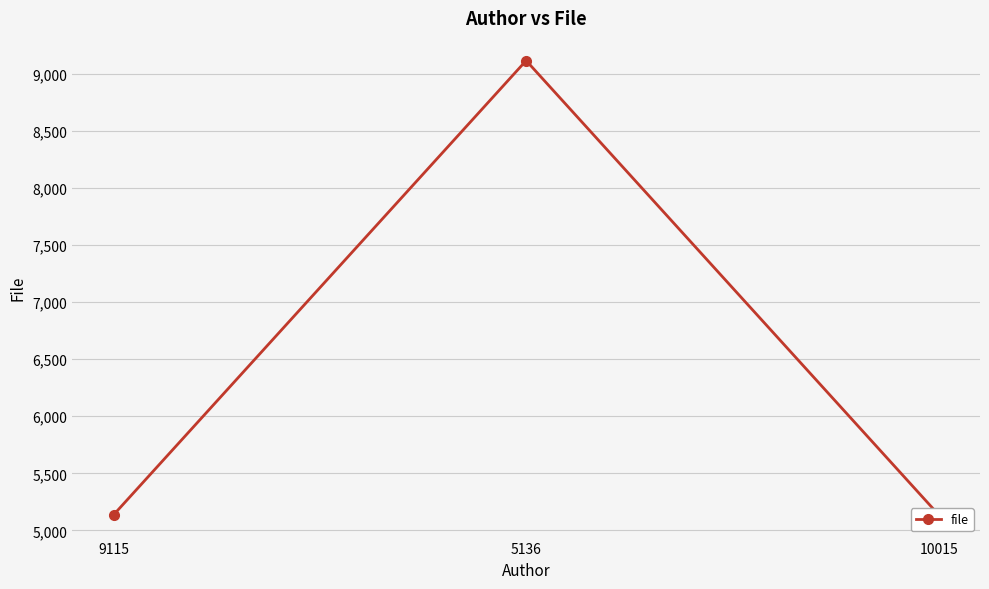

Reading left to right, what are all the values shown in this chart?

5136	9115	5136